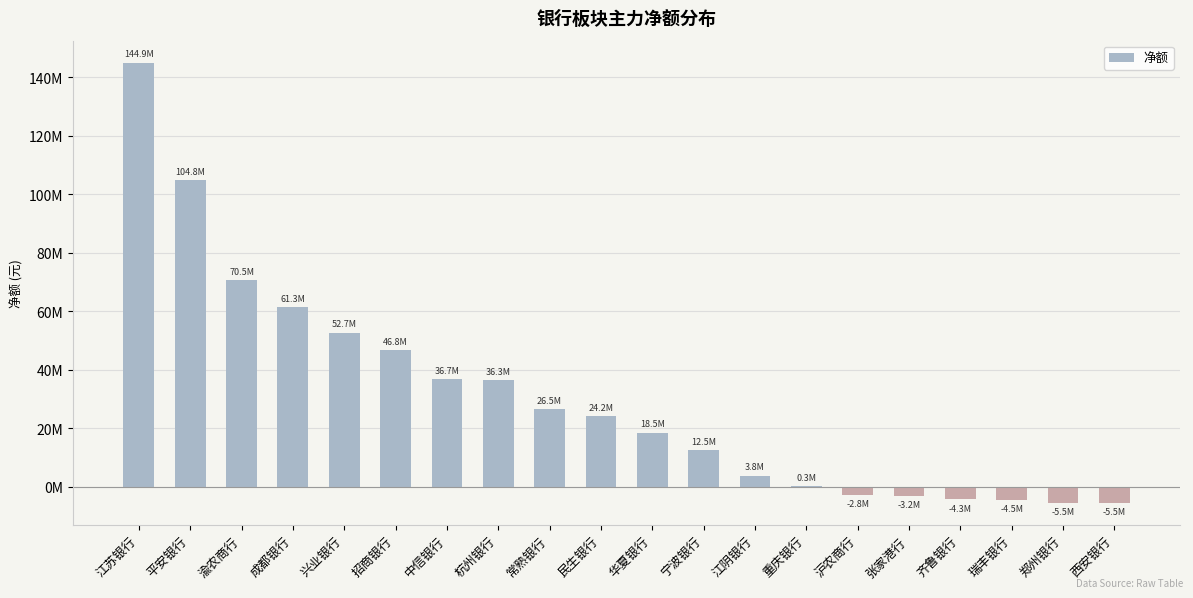

Count the number of values greater than 24230072.

9